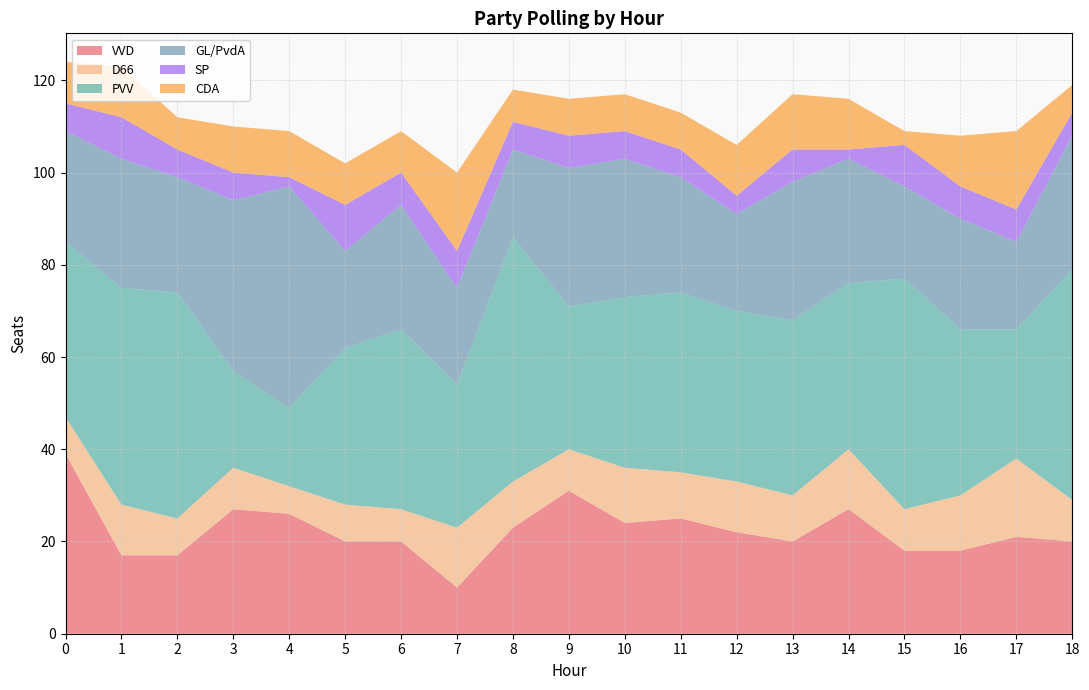

Reading right to left, extract all data points from this chart.

VVD: 20	21	18	18	27	20	22	25	24	31	23	10	20	20	26	27	17	17	39
D66: 9	17	12	9	13	10	11	10	12	9	10	13	7	8	6	9	8	11	8
PVV: 50	28	36	50	36	38	37	39	37	31	53	31	39	34	17	21	49	47	38
GL/PvdA: 29	19	24	20	27	30	21	25	30	30	19	21	27	21	48	37	25	28	24
SP: 5	7	7	9	2	7	4	6	6	7	6	8	7	10	2	6	6	9	6
CDA: 6	17	11	3	11	12	11	8	8	8	7	17	9	9	10	10	7	11	9